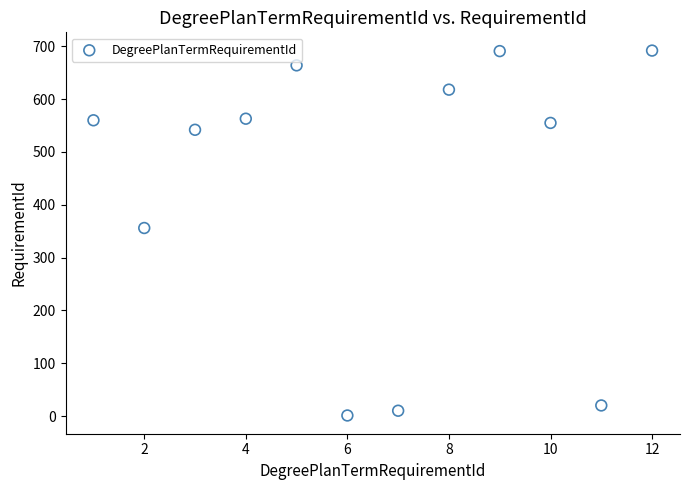

What Y value in the scatter plot is closest to 346?

356